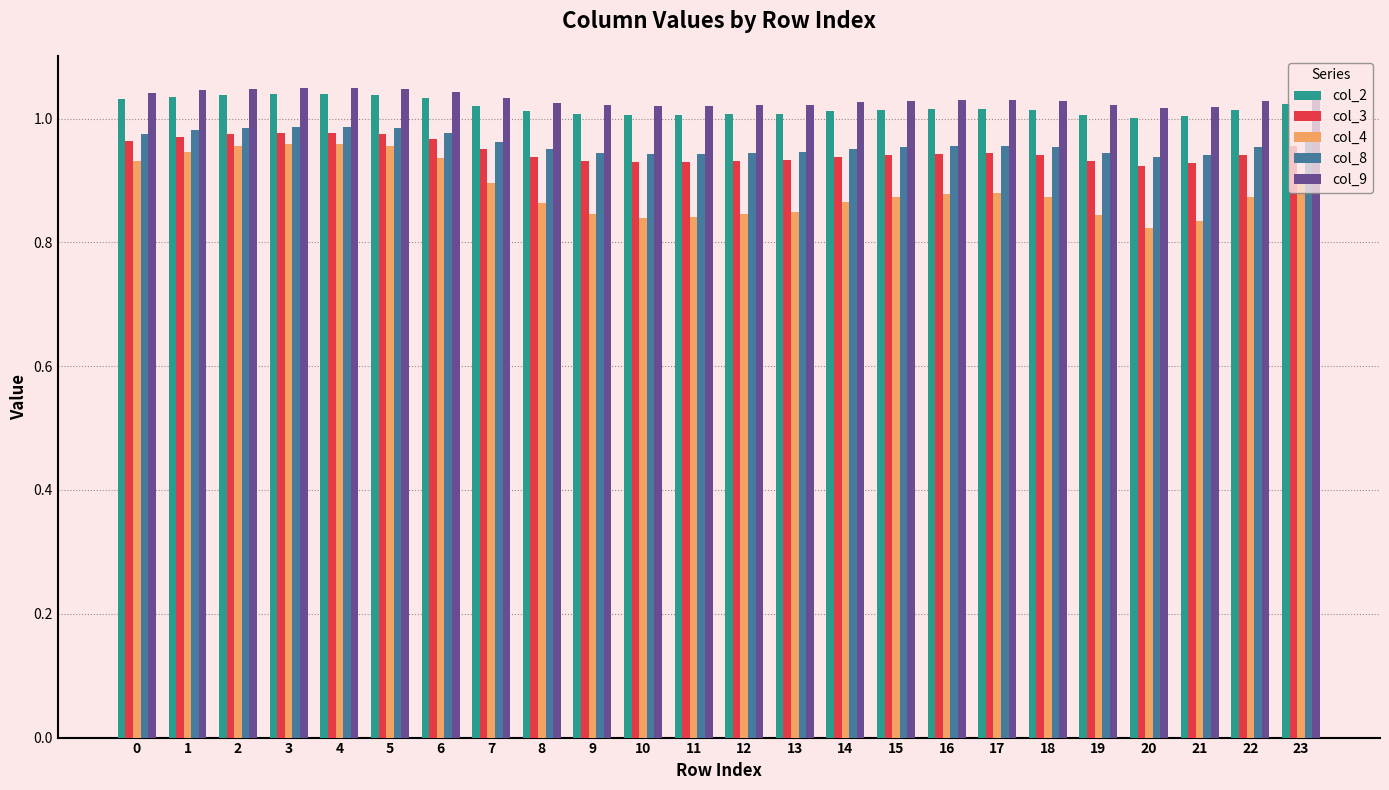

Which series has the largest range (max minus min)?

col_4